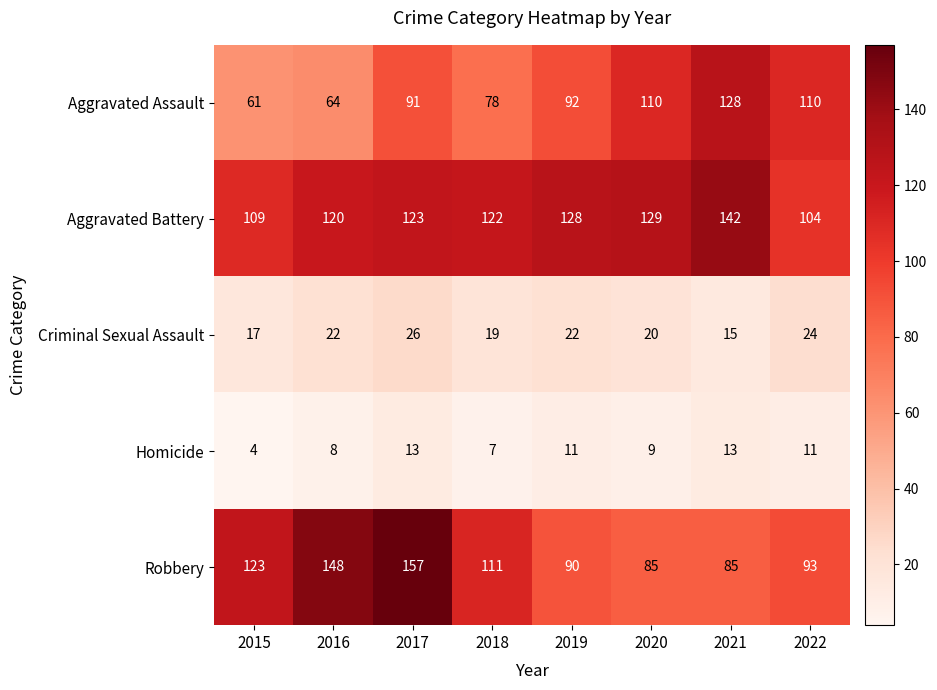

The value of Robbery at 2015 is 123. True or false?

True